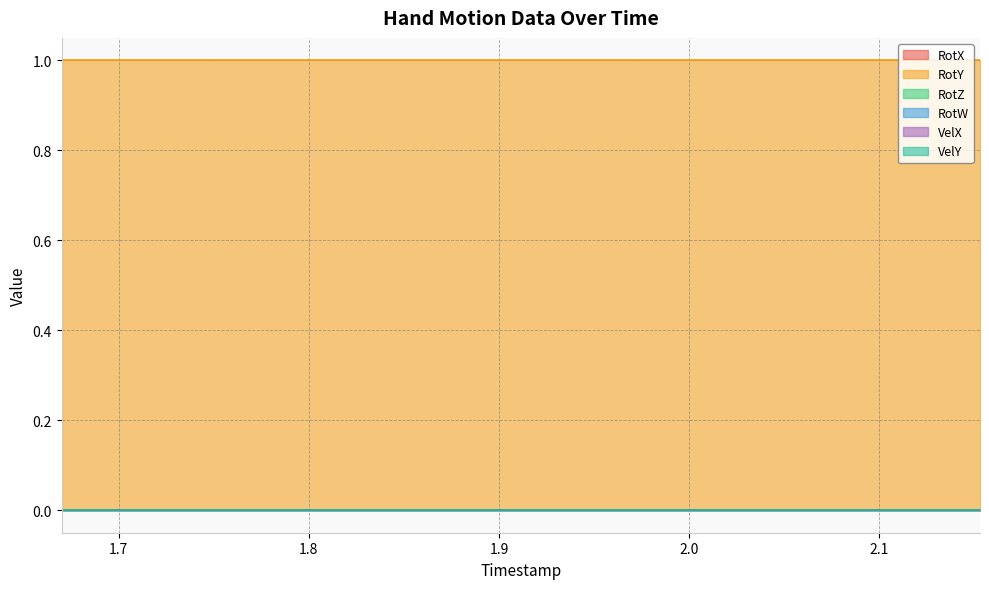

True or false: RotY and VelY cross at least once.

False